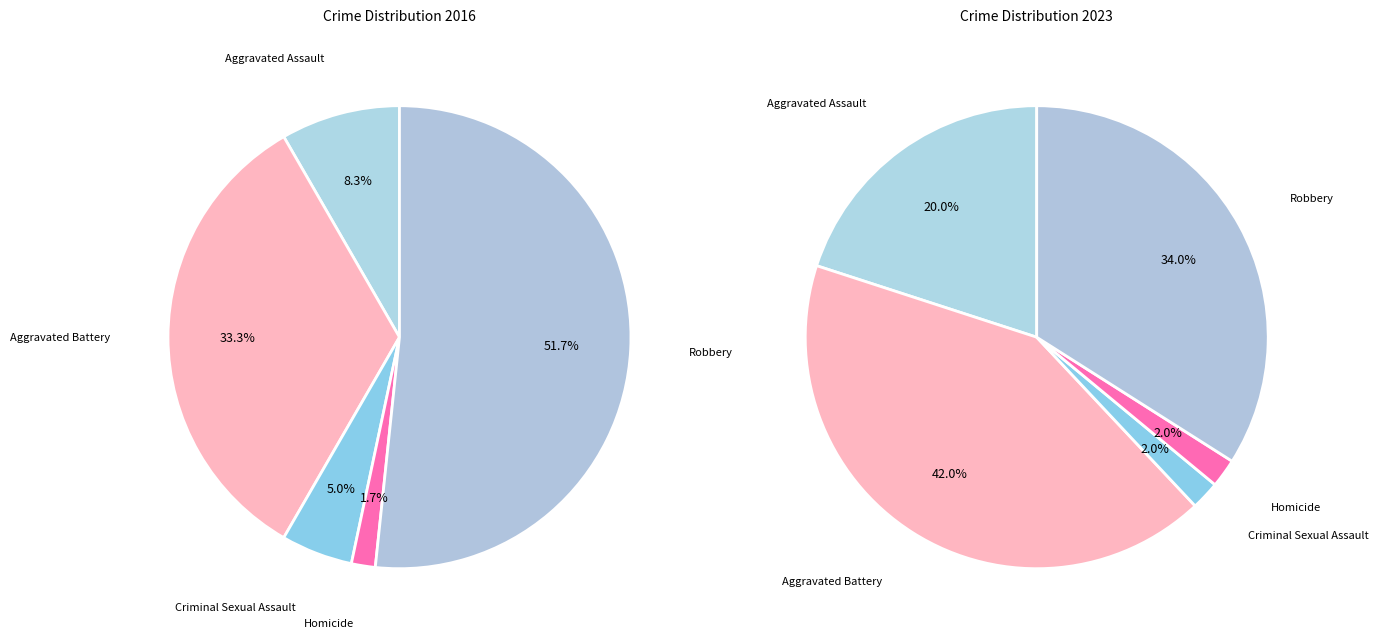

To the nearest percent, what is the average slice percentage?

20%